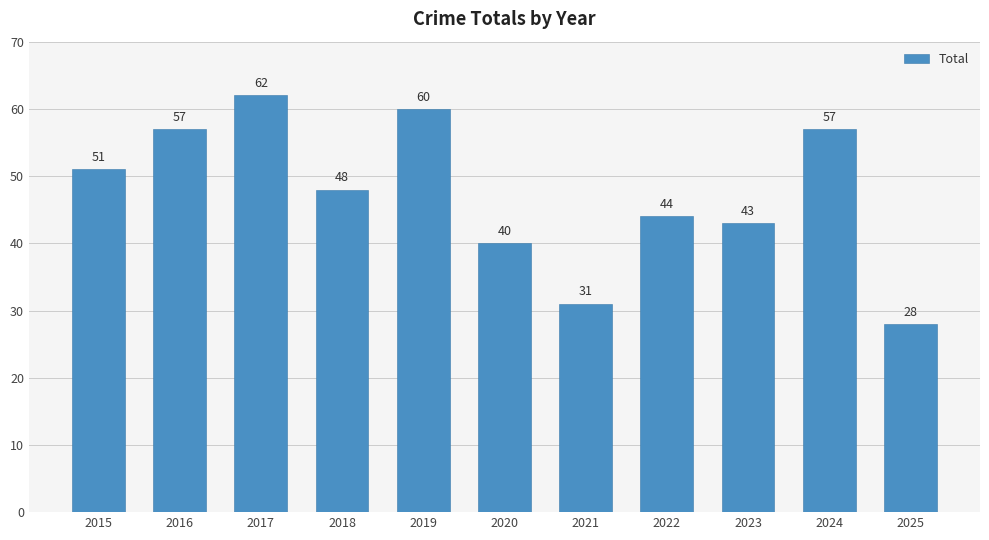

At which label is the value closest to 45?

2022